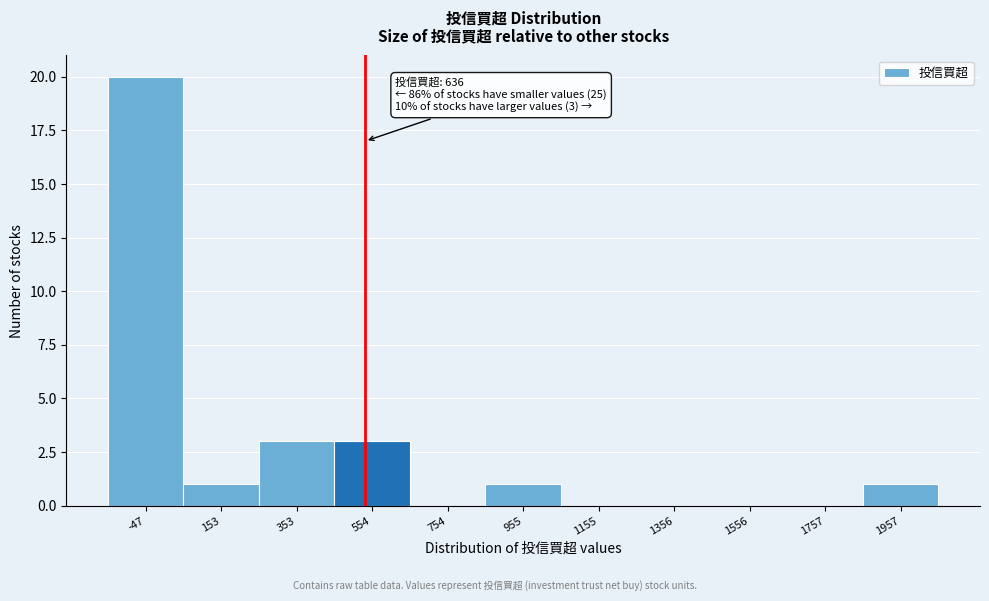

Reading left to right, what are all the values shown in this chart?

-47=20	153=1	353=3	554=3	754=0	955=1	1155=0	1356=0	1556=0	1757=0	1957=1